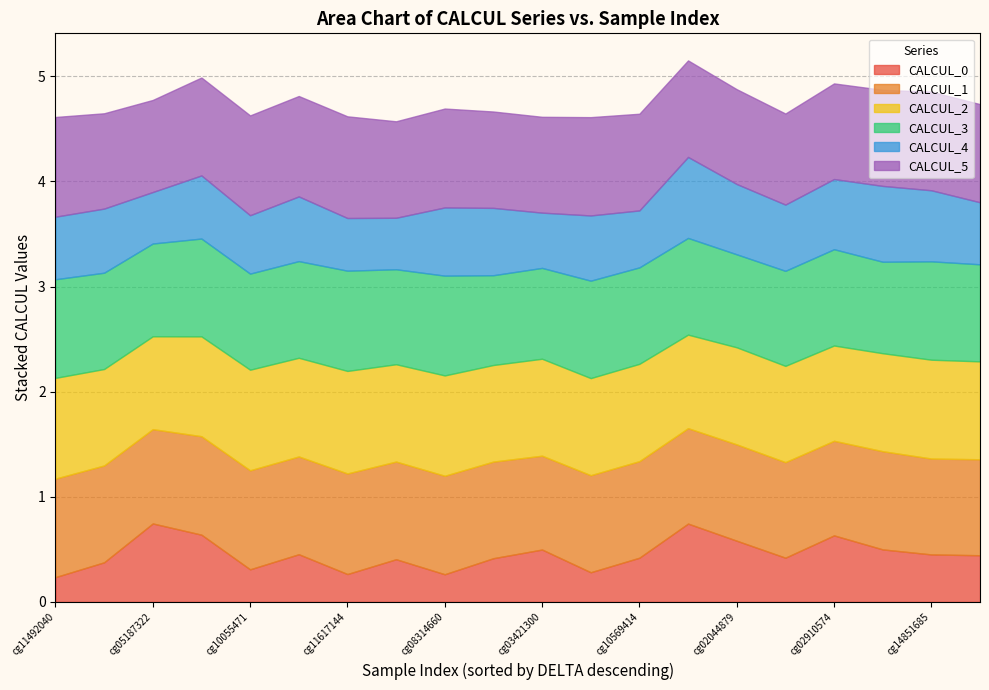

Which category has the lowest value in the CALCUL_0 series?

cg11492040